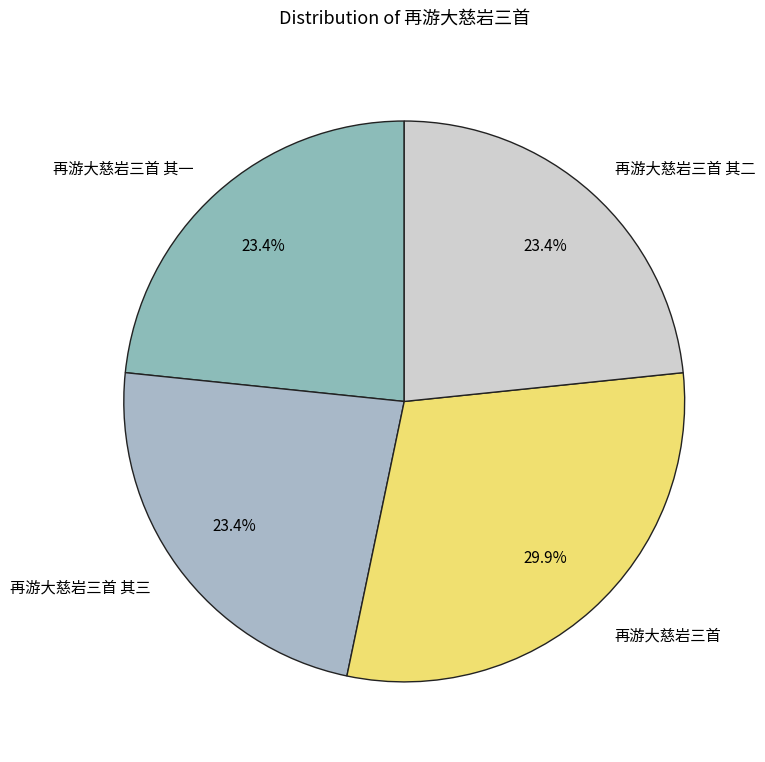

What percentage is NOT represented by 再游大慈岩三首?

70.1%